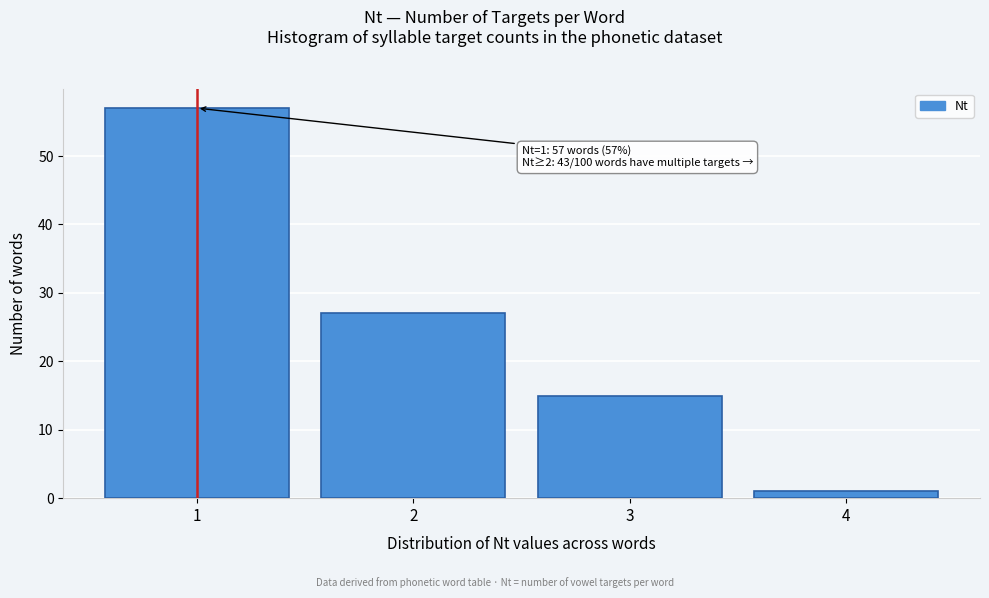

Over which range of the x-axis is the bar tallest?

0.5 to 1.5